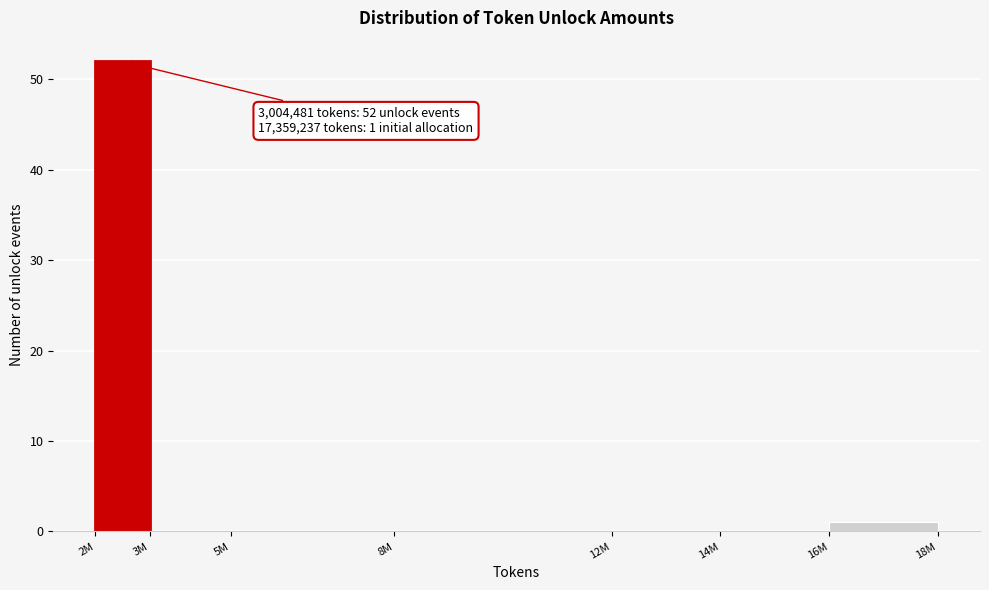

Reading left to right, what are all the values shown in this chart?

2M=52	3M=0	5M=0	8M=0	12M=0	14M=0	16M=1